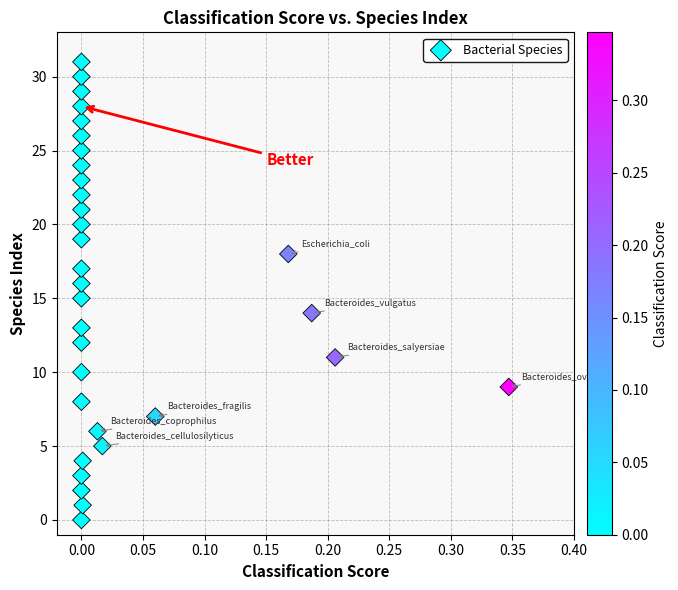

How many data points are displayed?

32